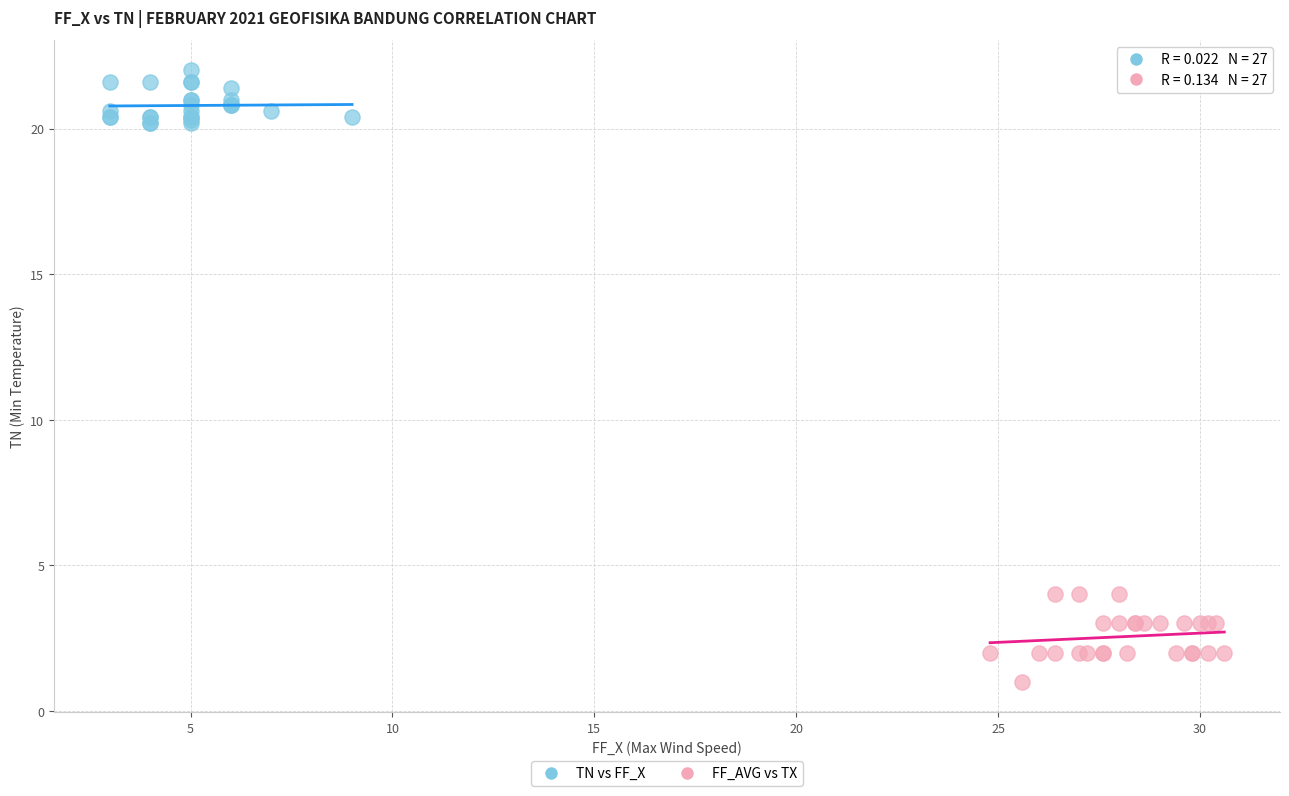

Which series has the widest spread of Y values?

FF_AVG vs TX